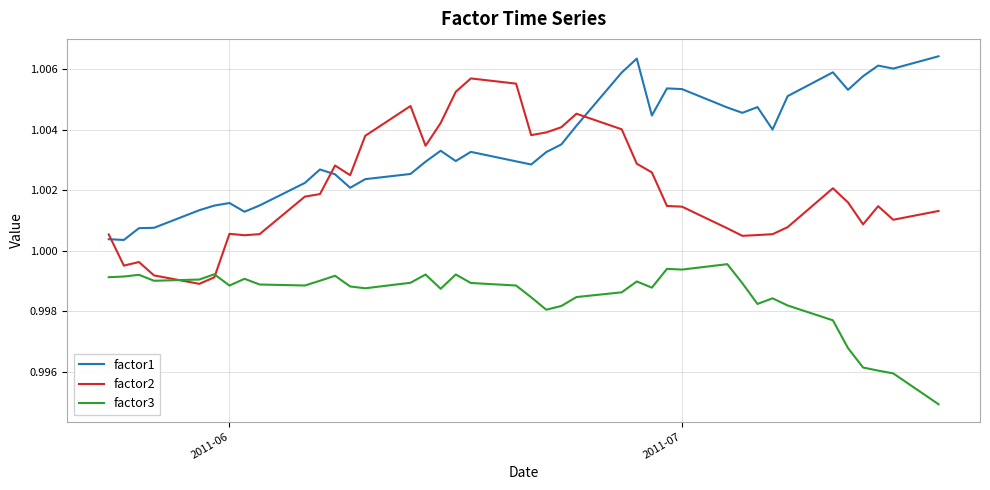

Which series has the largest total across all categories?

factor1